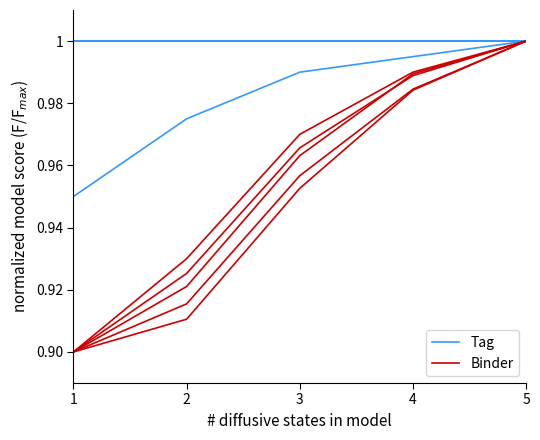

At how many categories does at least one series exceed 0?

5